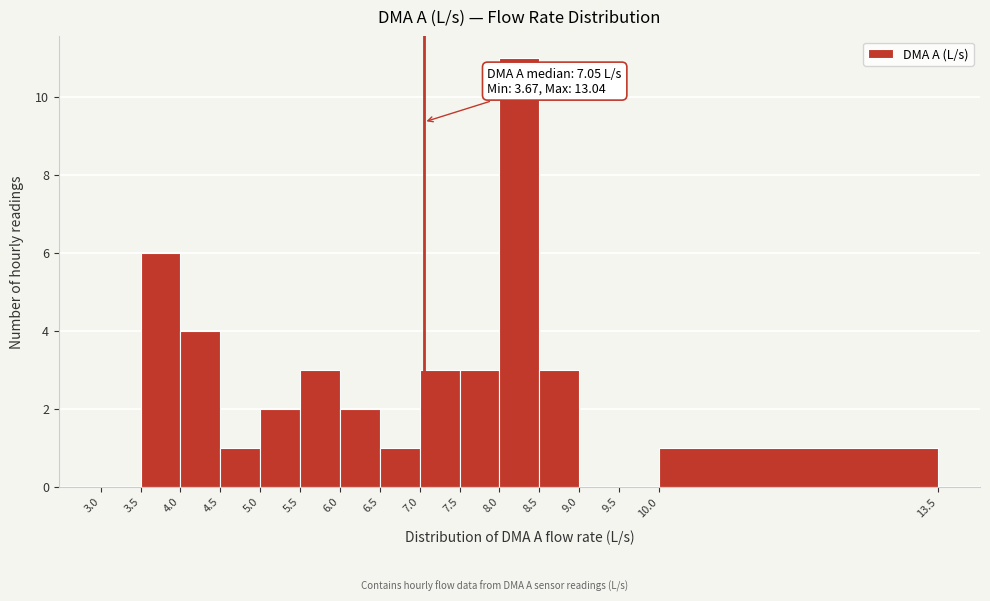

Over which range of the x-axis is the bar tallest?

8.0 to 8.5